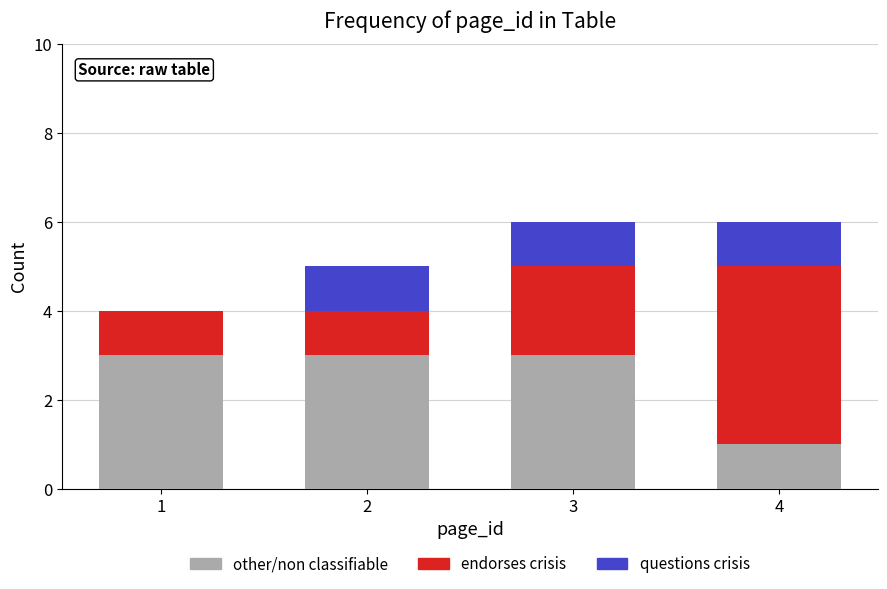

Reading left to right, transcribe the values for other/non classifiable.

1=3	2=3	3=3	4=1